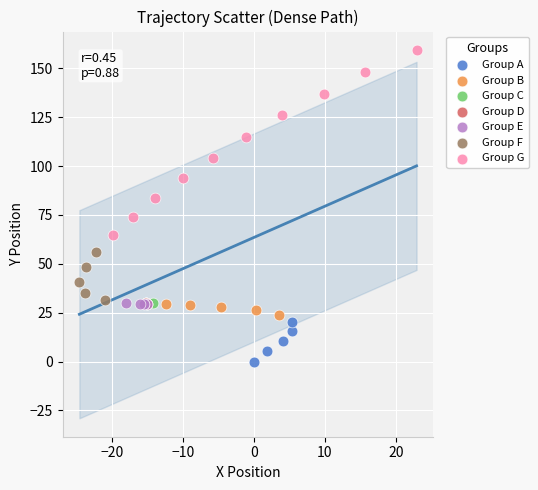

Which series reaches the maximum Y coordinate?

Group G